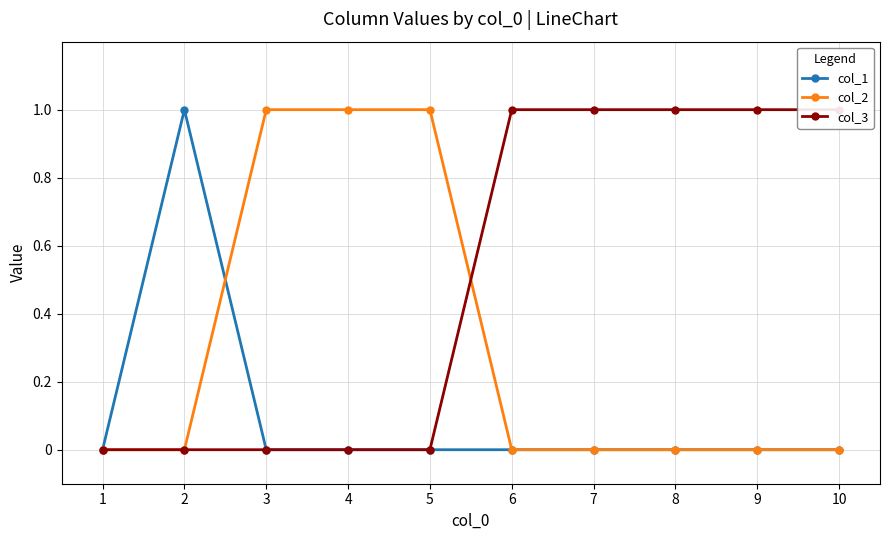

Between 4 and 7, which is larger?

4